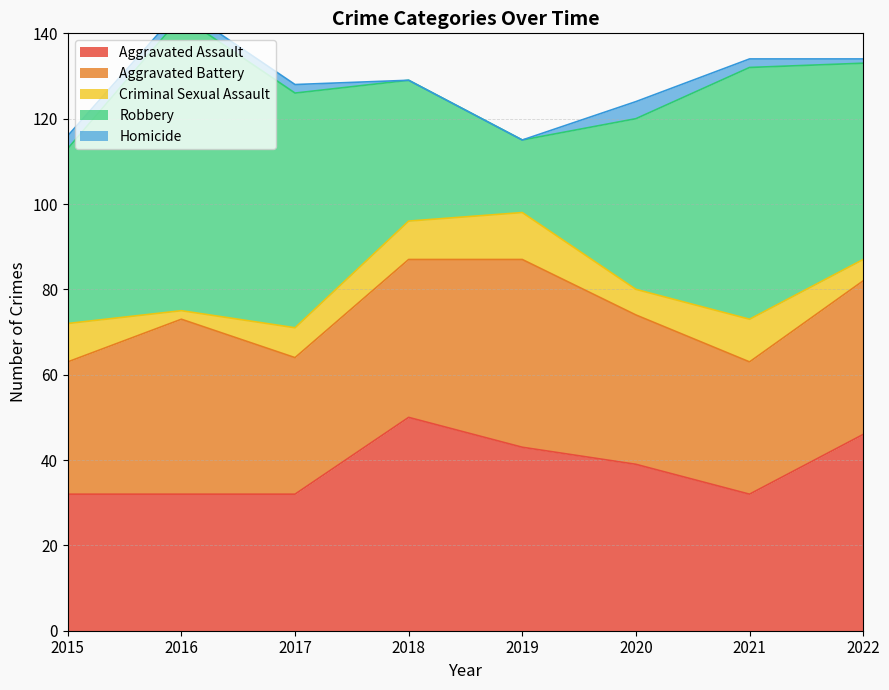

What are all the series names shown in the legend?

Aggravated Assault, Aggravated Battery, Criminal Sexual Assault, Robbery, Homicide